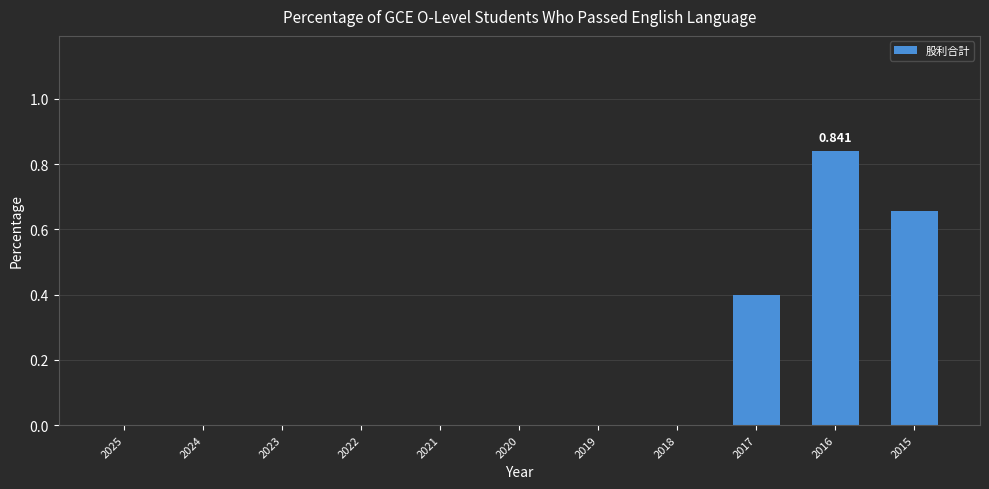

How many data points does each series have?

11